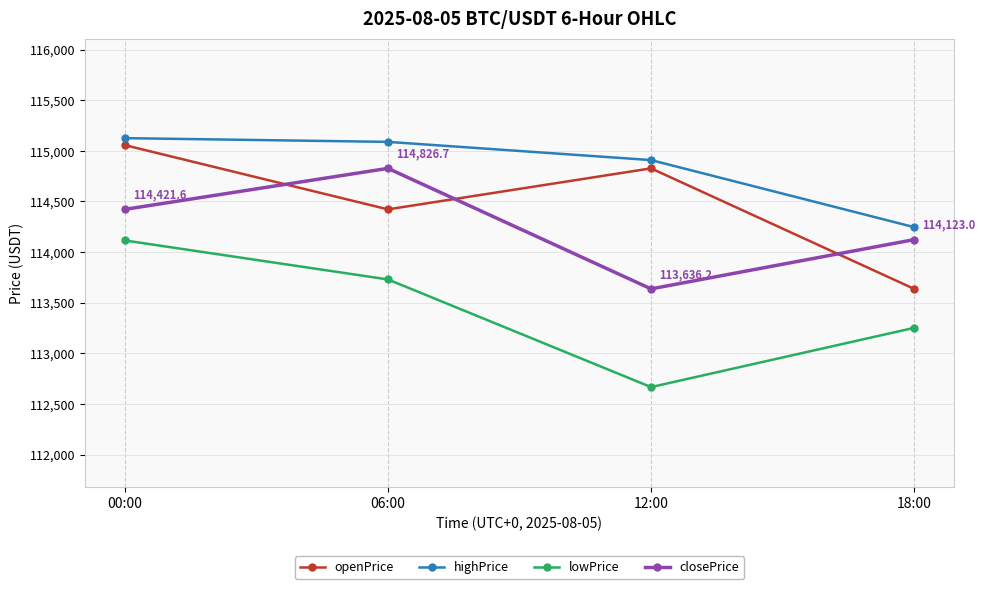

How many lines are shown in the chart?

4